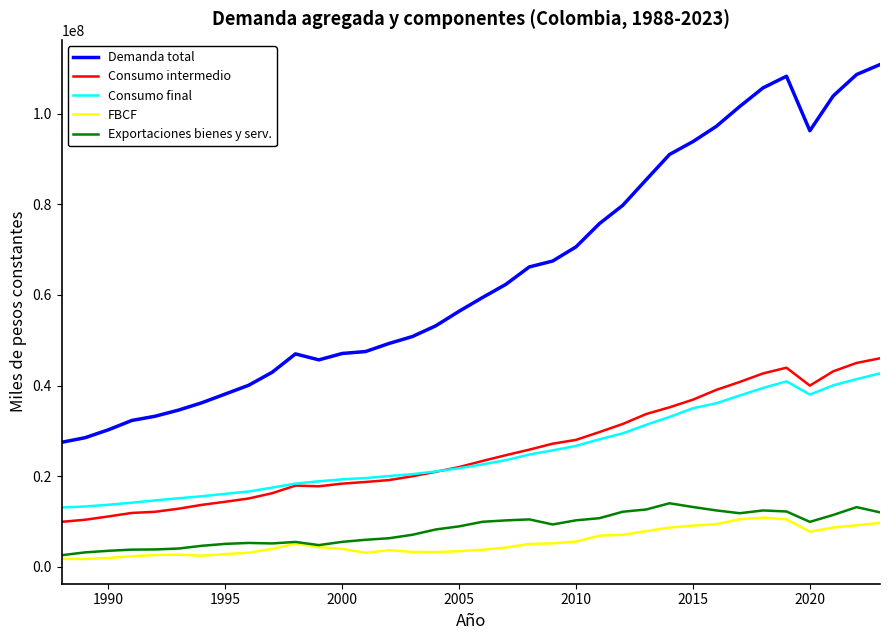

Which series has the largest total across all categories?

Demanda total